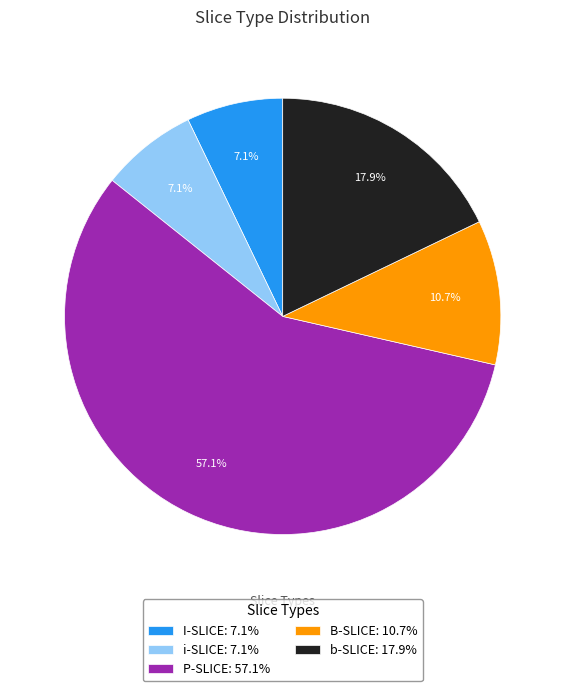

To the nearest percent, what is the difference between the I-SLICE and B-SLICE slice percentages?

4%